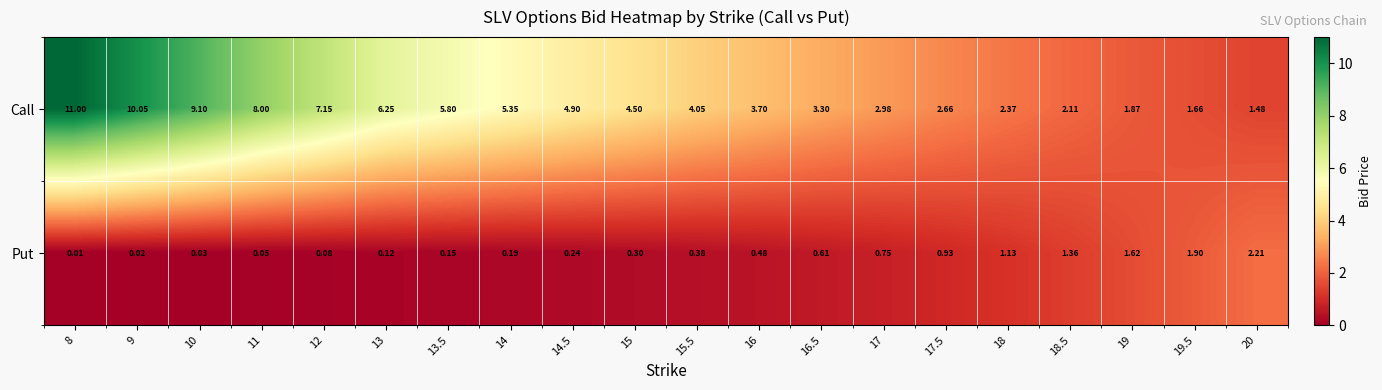

Which series changed the most between 14 and 17?

Call